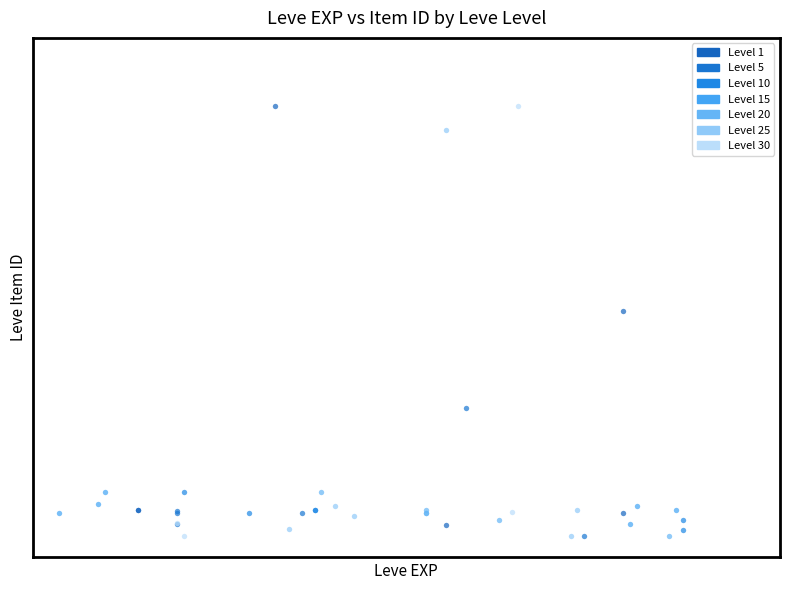

What are all the series names shown in the legend?

Level 1, Level 5, Level 10, Level 15, Level 20, Level 25, Level 30